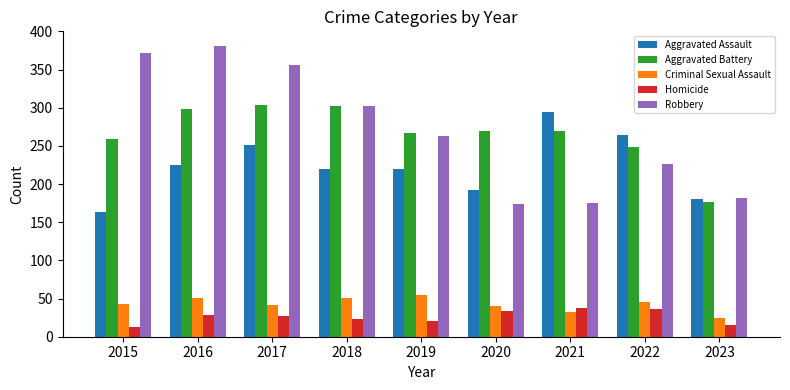

What is the value of the Robbery bar at the 7th from the left?

175